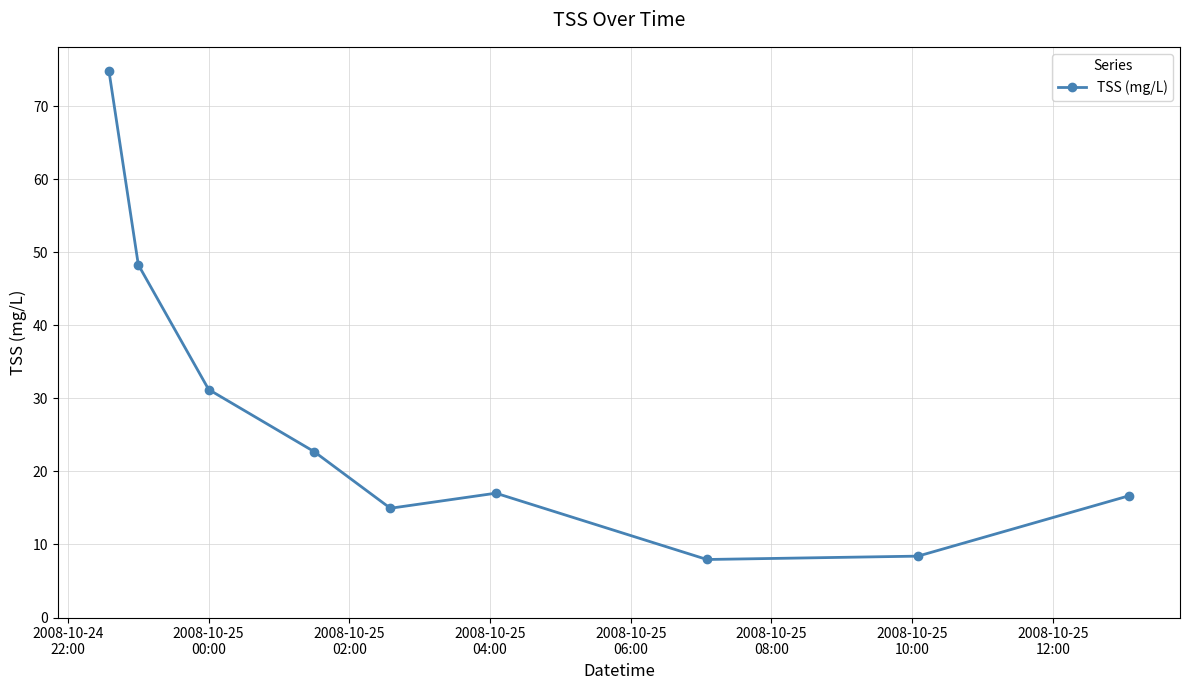

What is the difference between the second highest and minimum values?

40.3